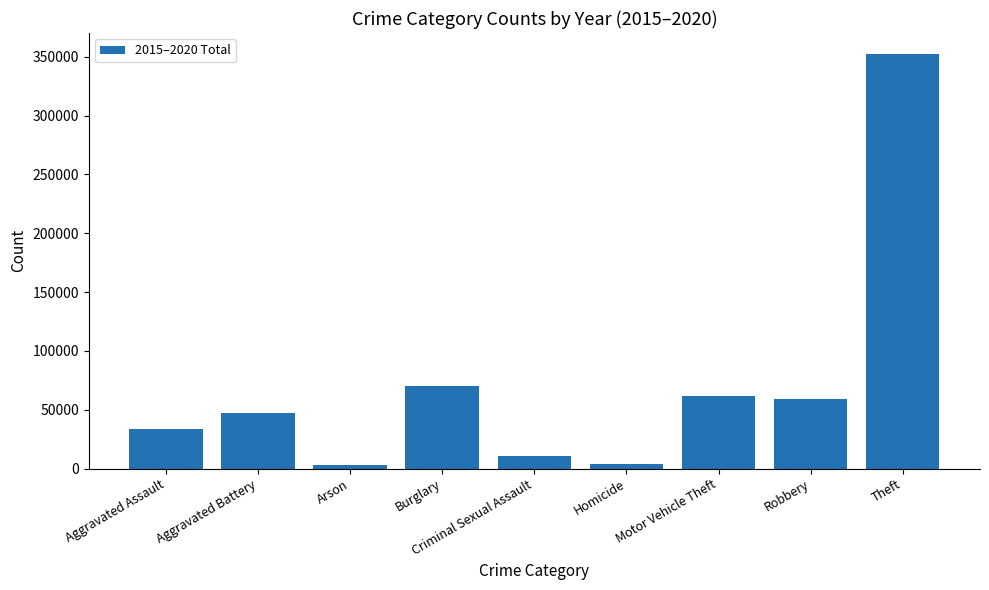

What is the difference between the values at Arson and Theft?

349712